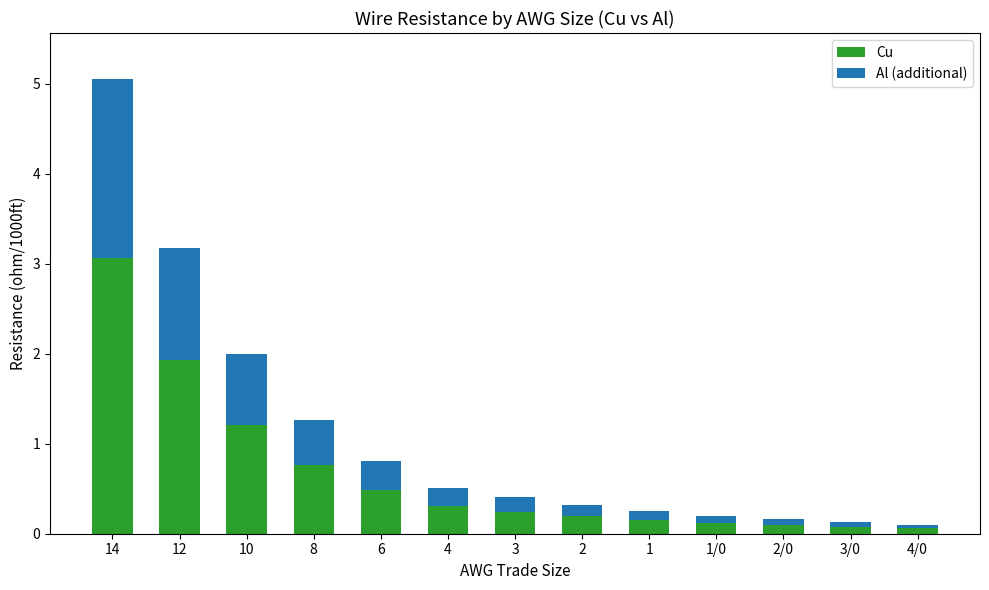

At which label does Cu reach its peak?

14